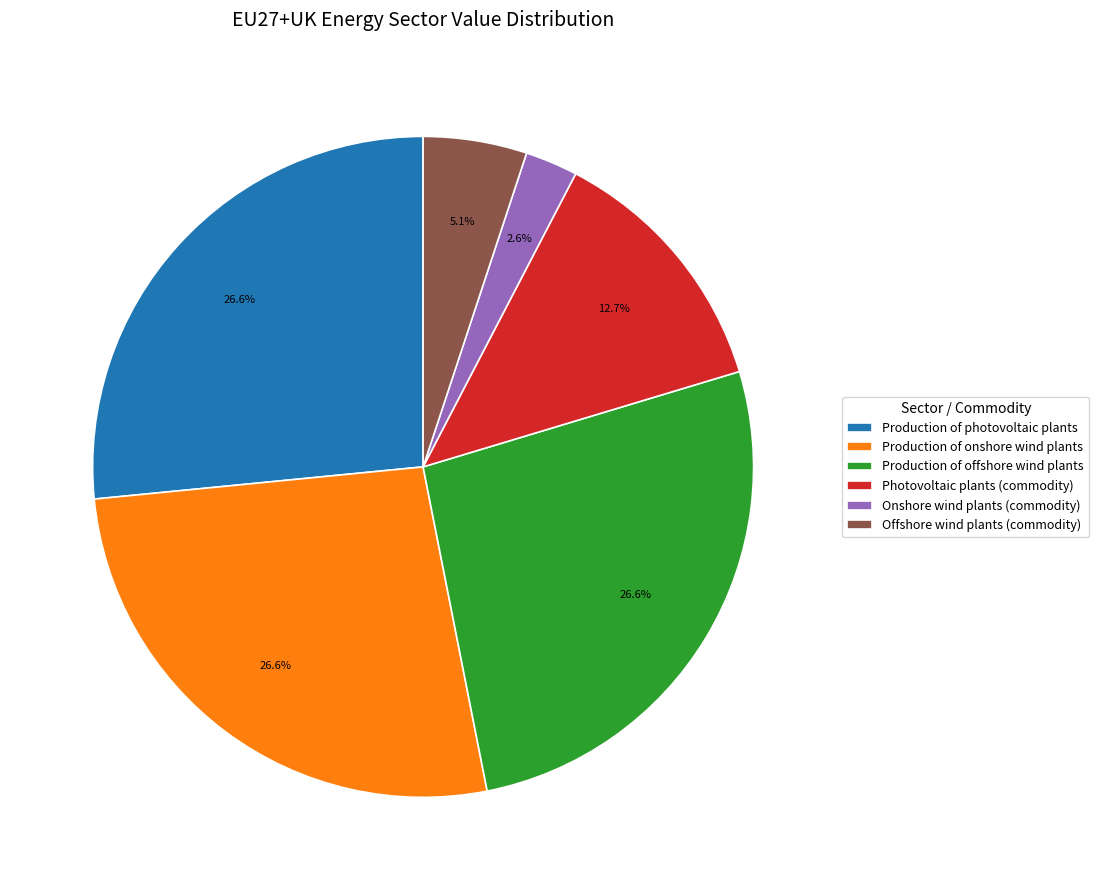

Between Production of offshore wind plants and Offshore wind plants (commodity), which is larger?

Production of offshore wind plants